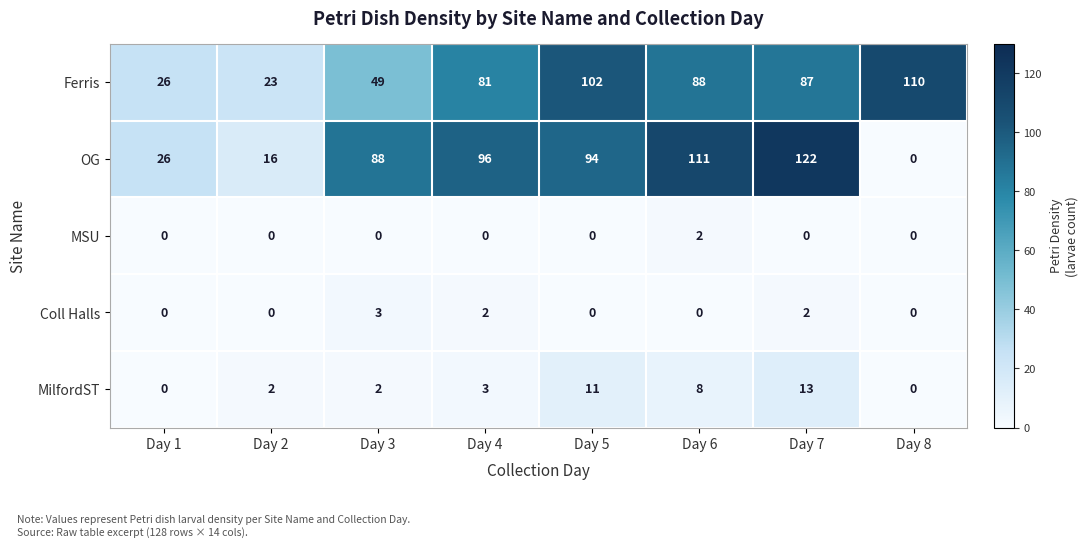

How many values in Coll Halls are above zero?

3